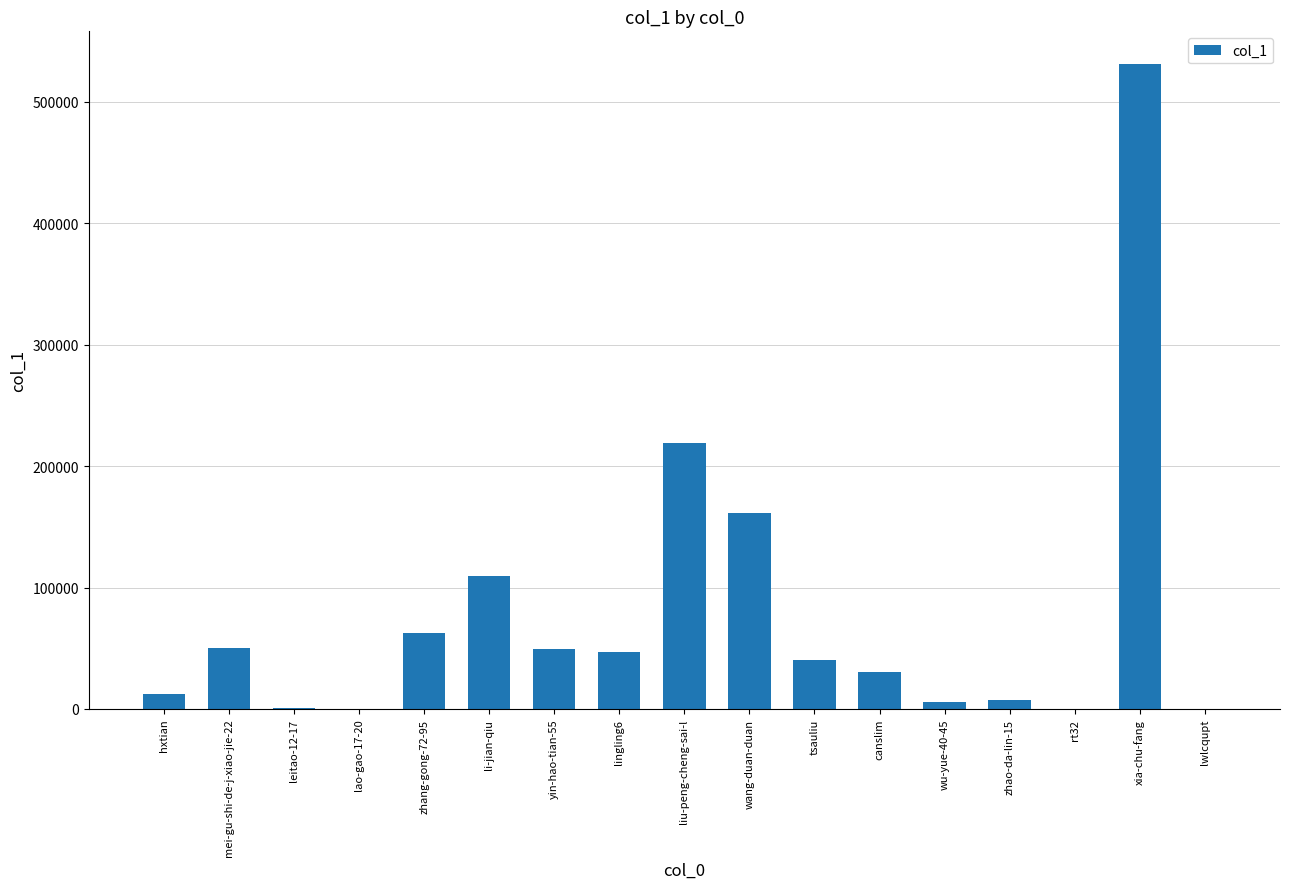

At which category does the chart reach its peak across all series?

xia-chu-fang